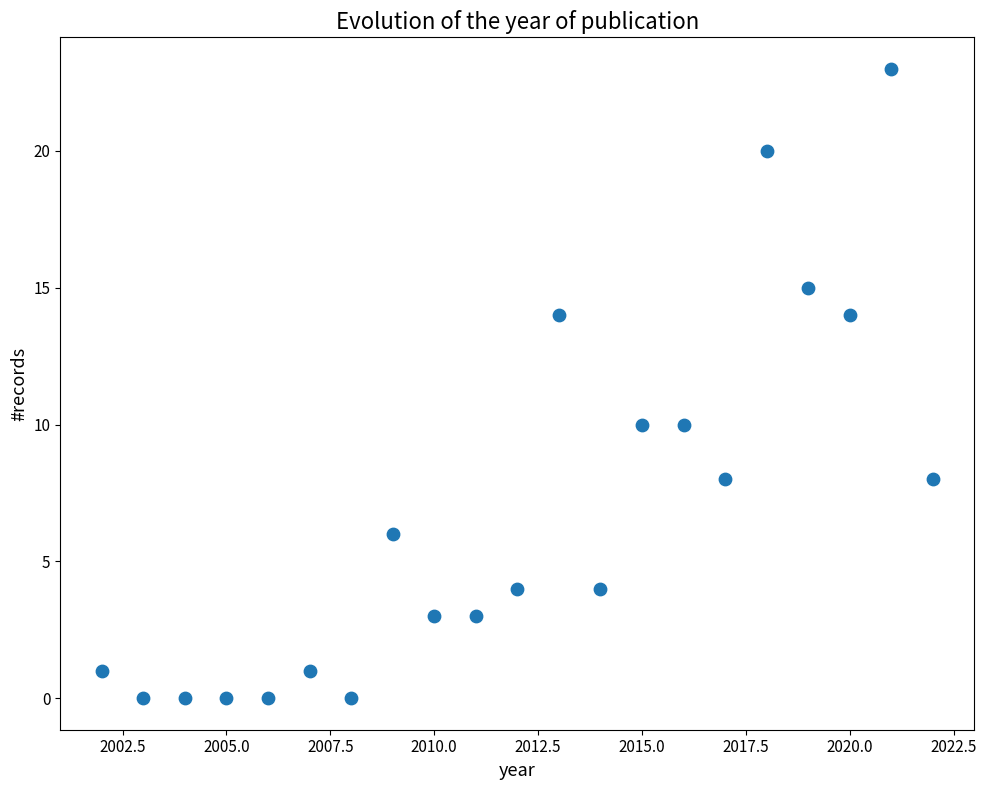

What is the range of Y values (max minus min)?

23